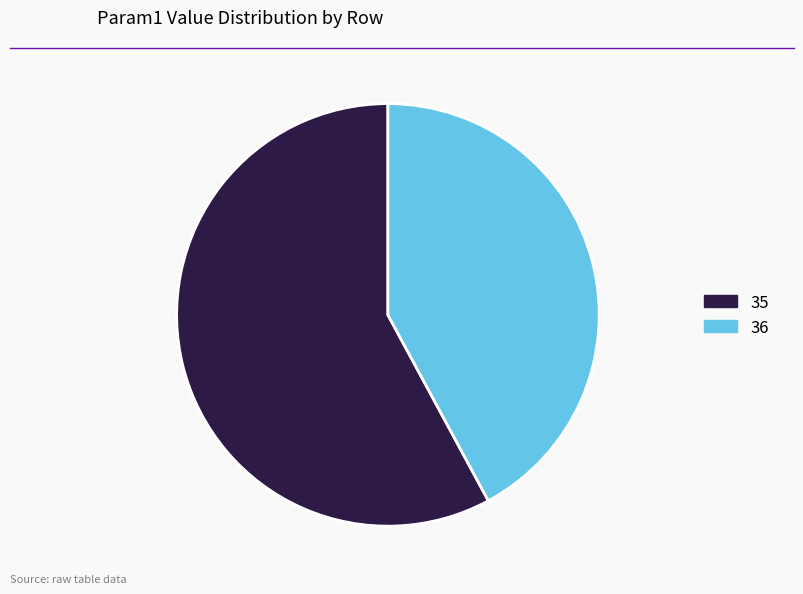

Between 36 and 35, which is larger?

35